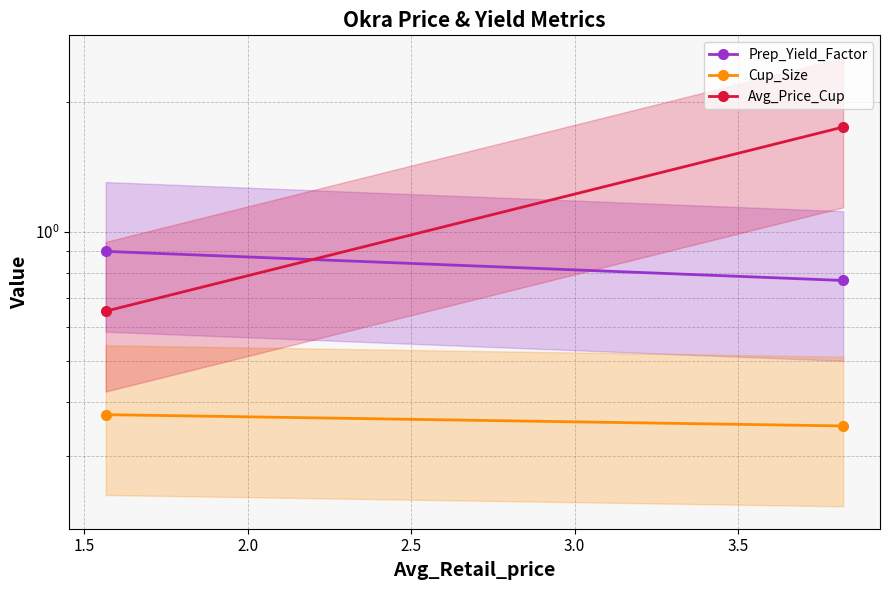

What are all the series names shown in the legend?

Prep_Yield_Factor, Cup_Size, Avg_Price_Cup